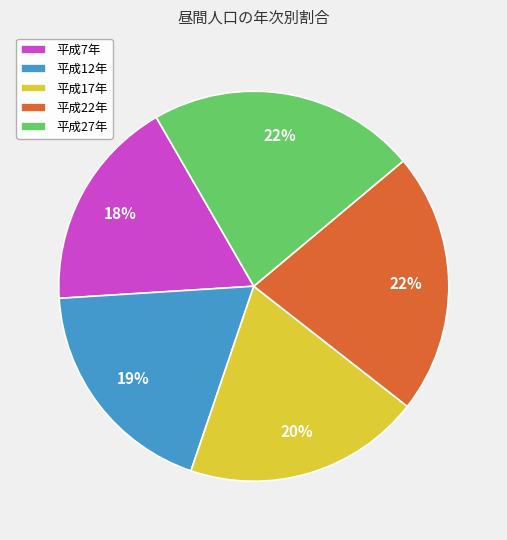

To the nearest percent, what is the combined percentage of 平成17年 and 平成27年?

42%